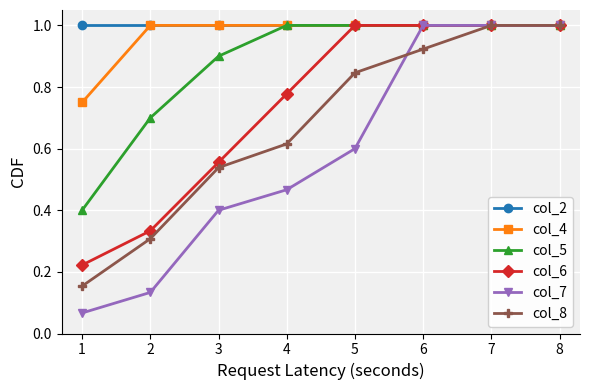

Between 2 and 3, which series saw the biggest shift?

col_7